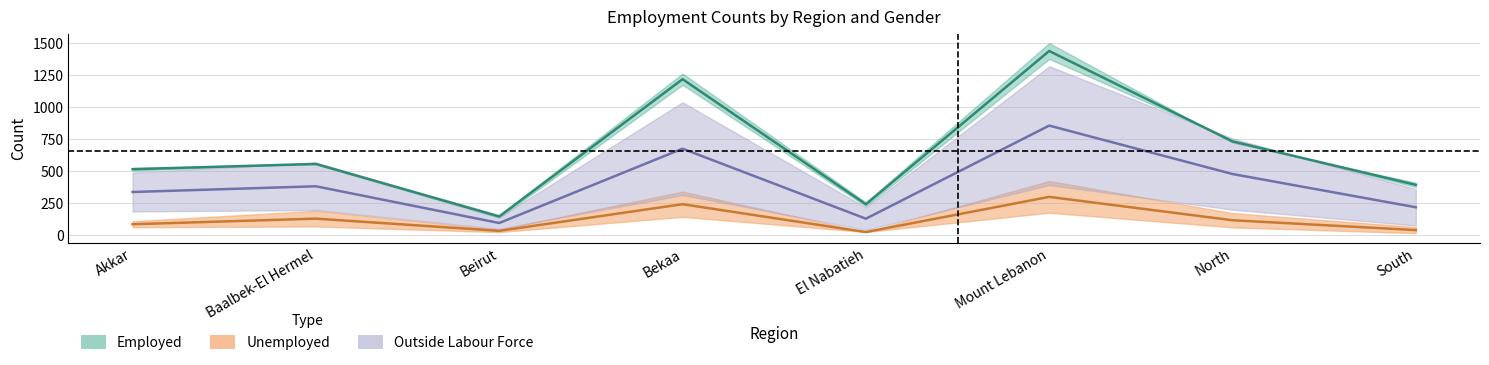

What is the total value across all series at Beirut?

278.0